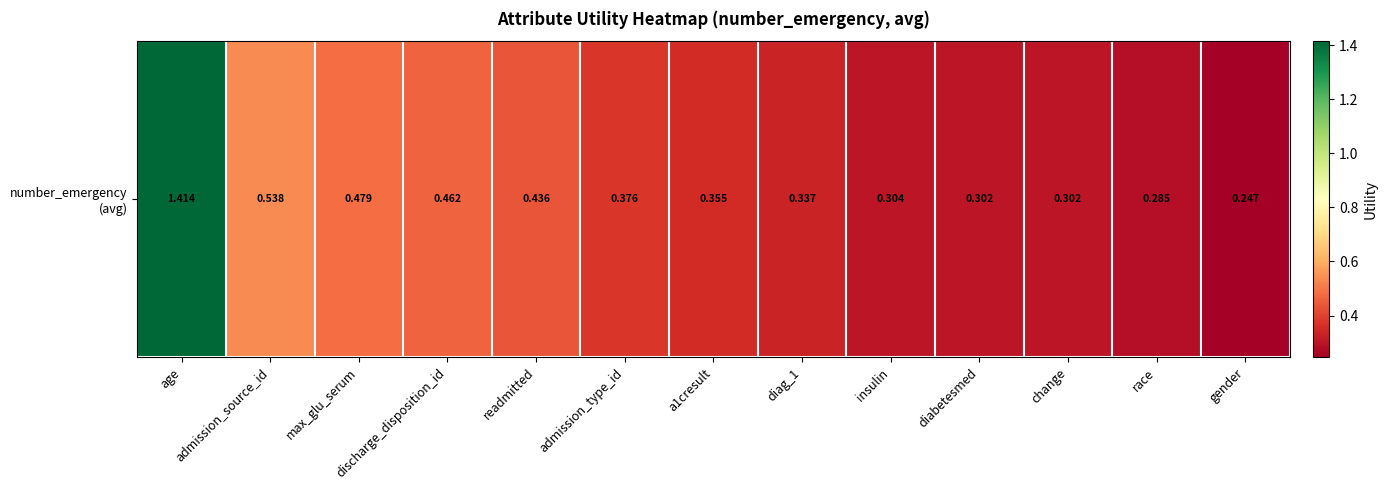

The chart shows a value of 0.4 at readmitted. True or false?

True